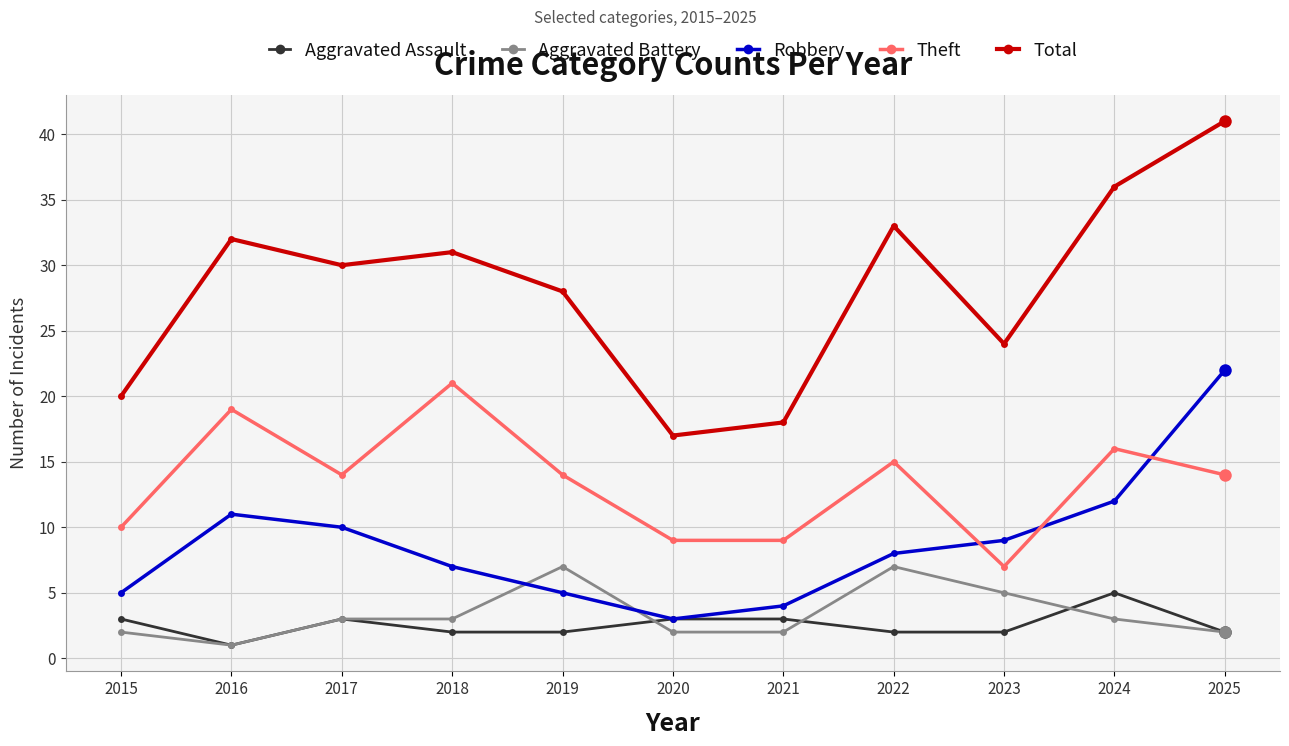

Reading left to right, list all the values displayed in this chart.

Aggravated Assault: 2015=3	2016=1	2017=3	2018=2	2019=2	2020=3	2021=3	2022=2	2023=2	2024=5	2025=2
Aggravated Battery: 2015=2	2016=1	2017=3	2018=3	2019=7	2020=2	2021=2	2022=7	2023=5	2024=3	2025=2
Robbery: 2015=5	2016=11	2017=10	2018=7	2019=5	2020=3	2021=4	2022=8	2023=9	2024=12	2025=22
Theft: 2015=10	2016=19	2017=14	2018=21	2019=14	2020=9	2021=9	2022=15	2023=7	2024=16	2025=14
Total: 2015=20	2016=32	2017=30	2018=31	2019=28	2020=17	2021=18	2022=33	2023=24	2024=36	2025=41